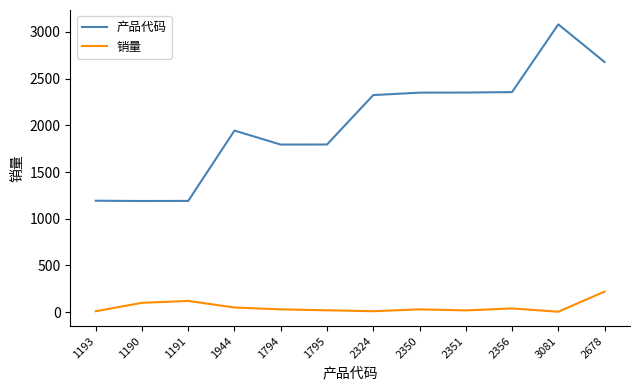

Rank the series at 2351 from highest to lowest value.

产品代码, 销量